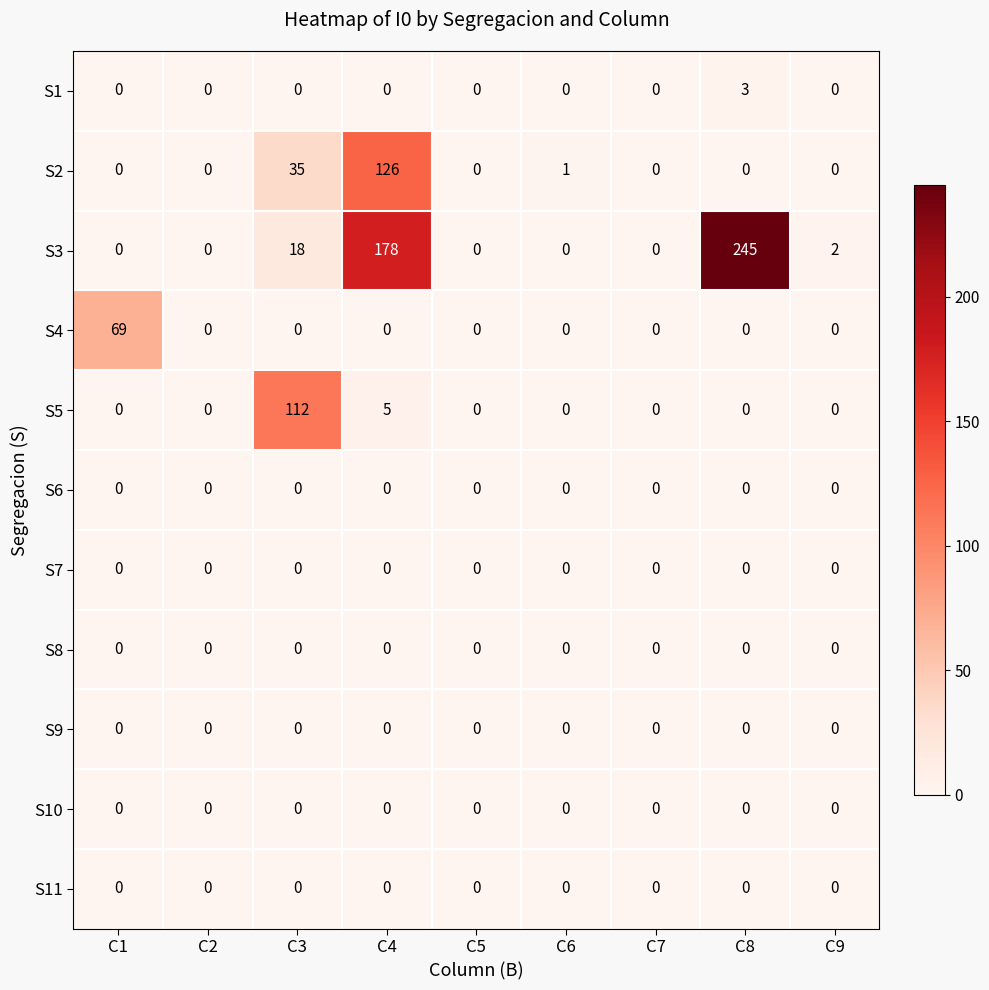

Where is S5 nearest to the value 56?

C4